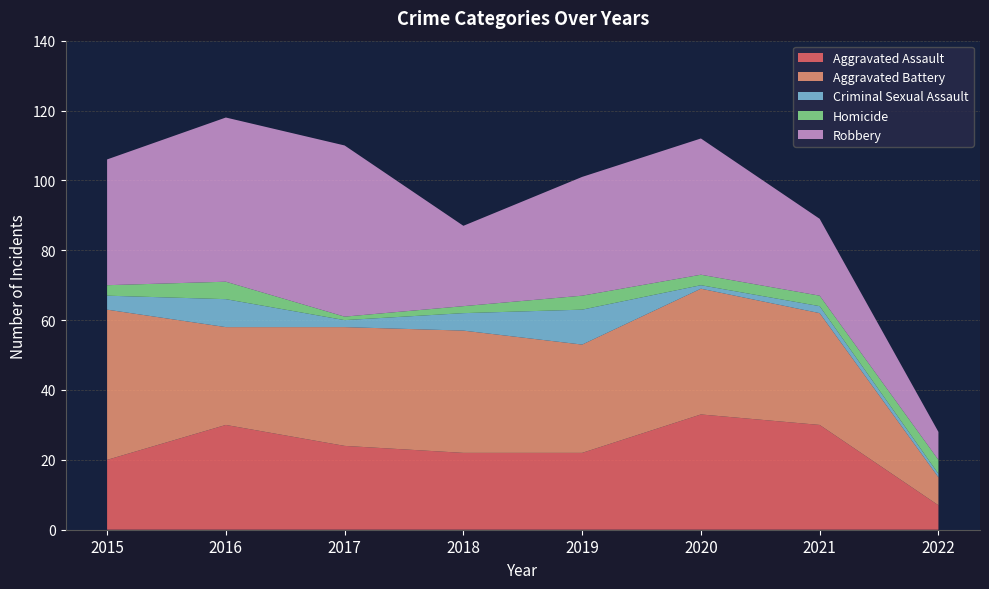

Reading left to right, transcribe all the data shown in this chart.

Aggravated Assault: 2015=20	2016=30	2017=24	2018=22	2019=22	2020=33	2021=30	2022=7
Aggravated Battery: 2015=43	2016=28	2017=34	2018=35	2019=31	2020=36	2021=32	2022=8
Criminal Sexual Assault: 2015=4	2016=8	2017=2	2018=5	2019=10	2020=1	2021=2	2022=1
Homicide: 2015=3	2016=5	2017=1	2018=2	2019=4	2020=3	2021=3	2022=4
Robbery: 2015=36	2016=47	2017=49	2018=23	2019=34	2020=39	2021=22	2022=8